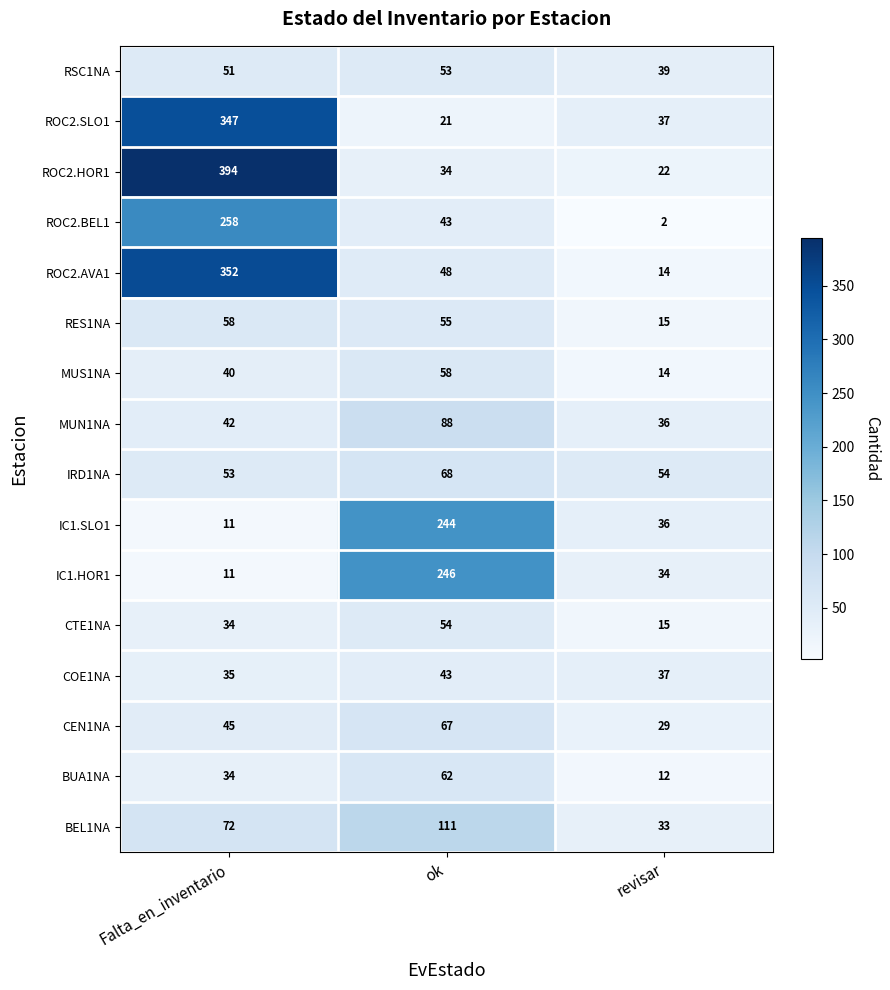

How many series are shown in this chart?

16